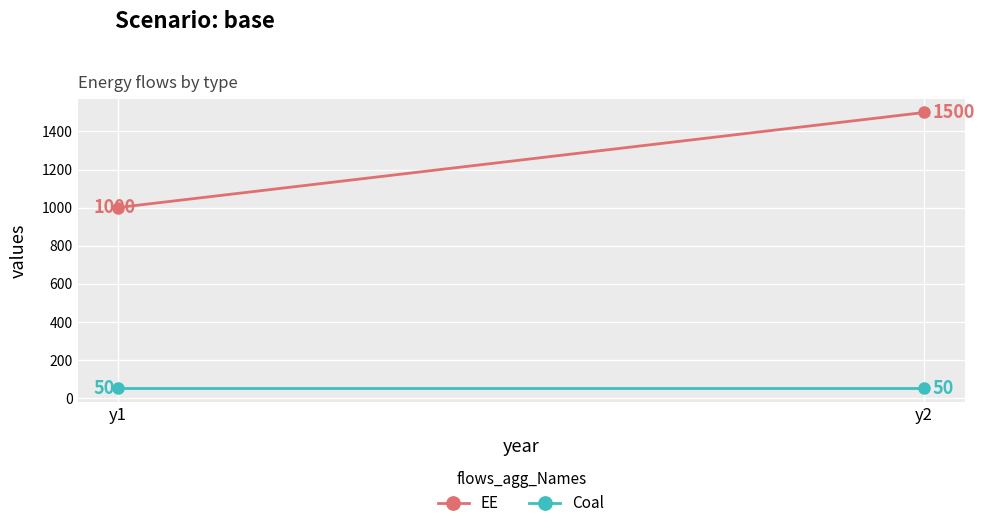

Which series has the largest total across all categories?

EE